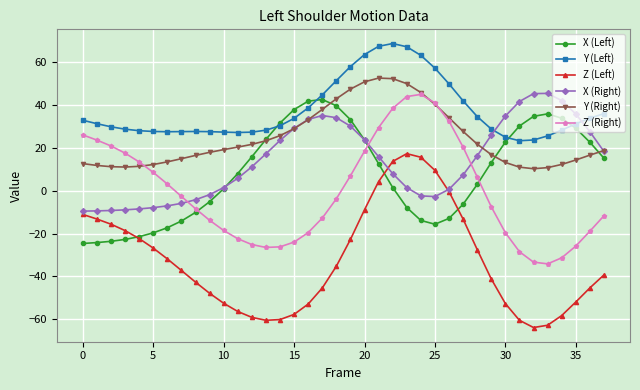

True or false: Z (Right) and Z (Left) cross at least once.

False